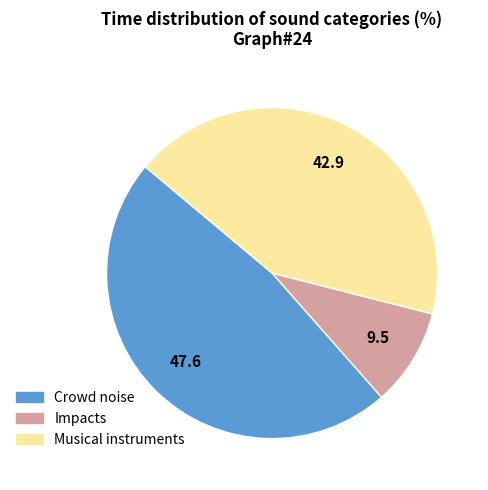

Is there any slice that represents more than half of the pie?

No